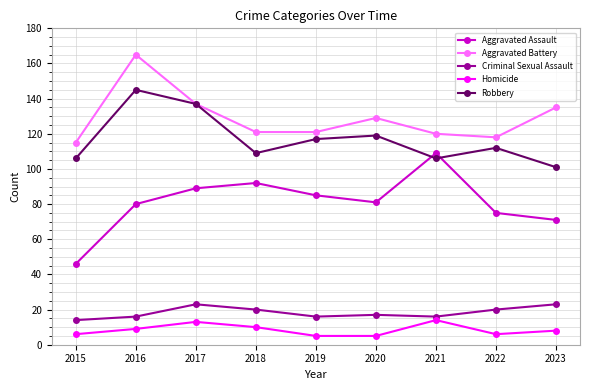

At which label does Robbery first exceed 112?

2016